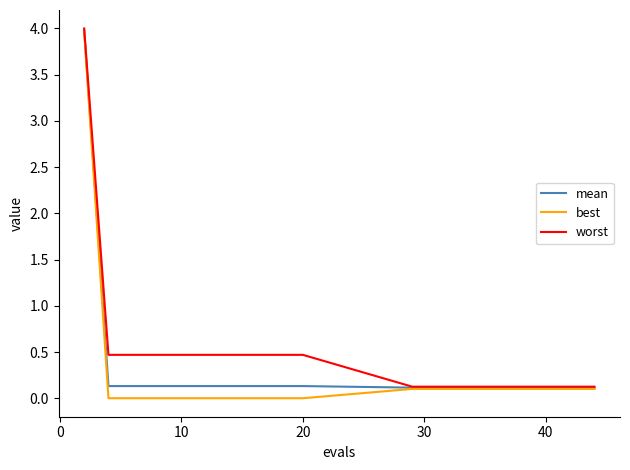

What is the highest value of the best series?

4.0